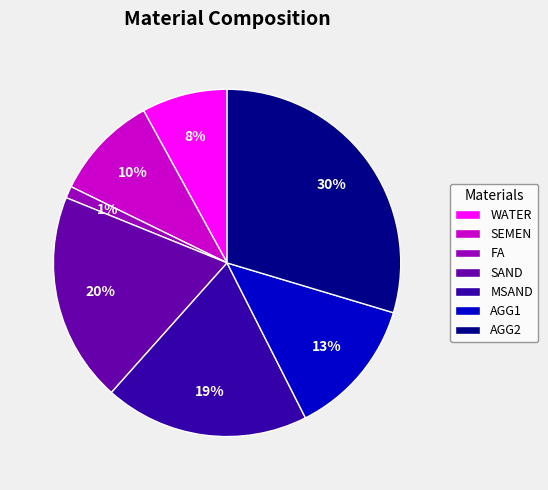

Is it true that WATER is 8% of the pie?

True